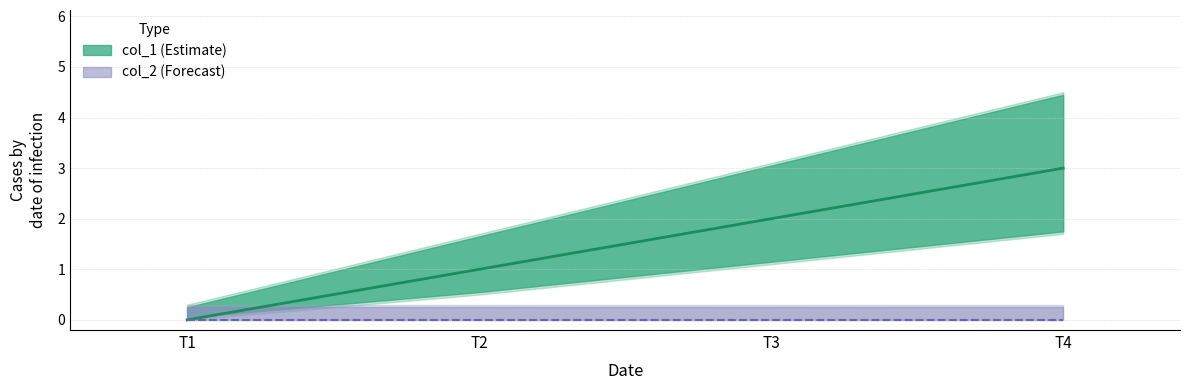

True or false: col_1 line and col_2 line intersect in this chart.

False